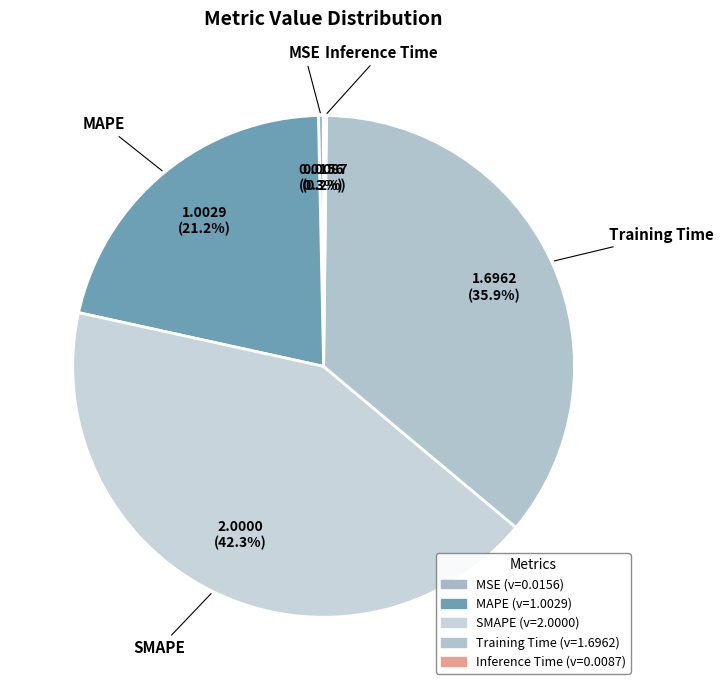

What percentage is NOT represented by SMAPE?

57.7%